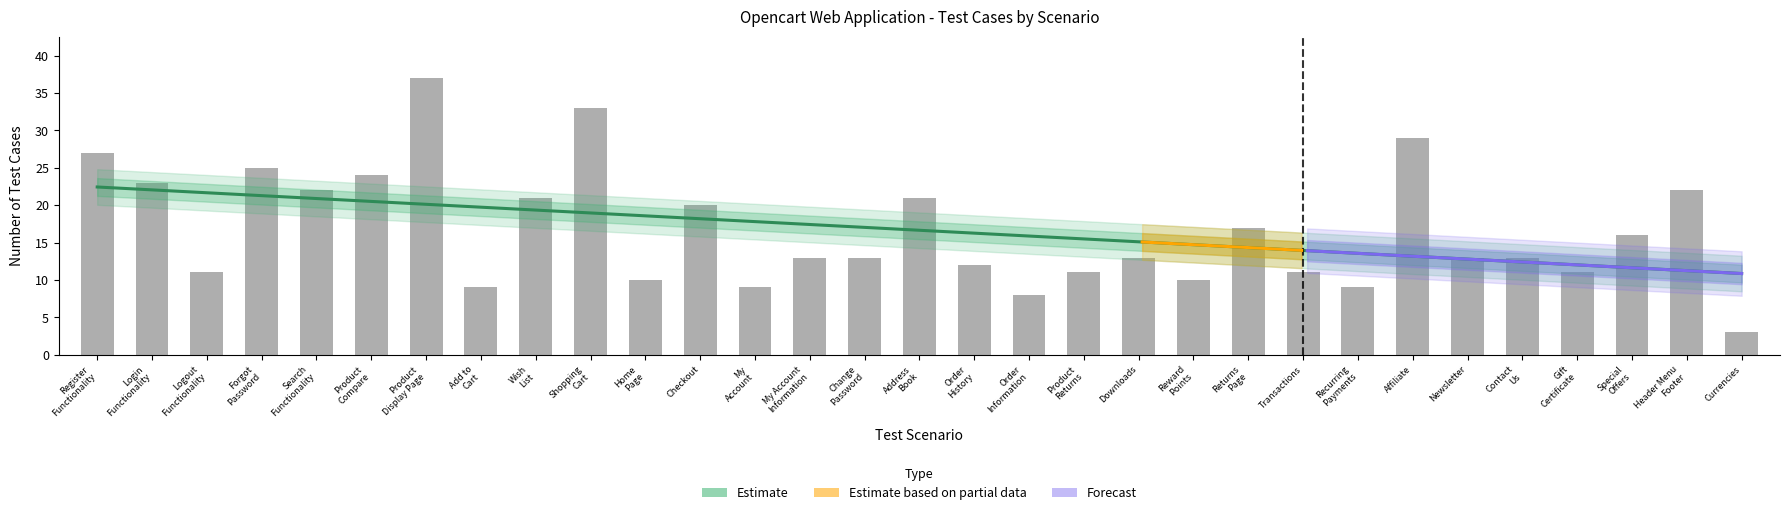

True or false: the data shows 2 at Home
Page.

False